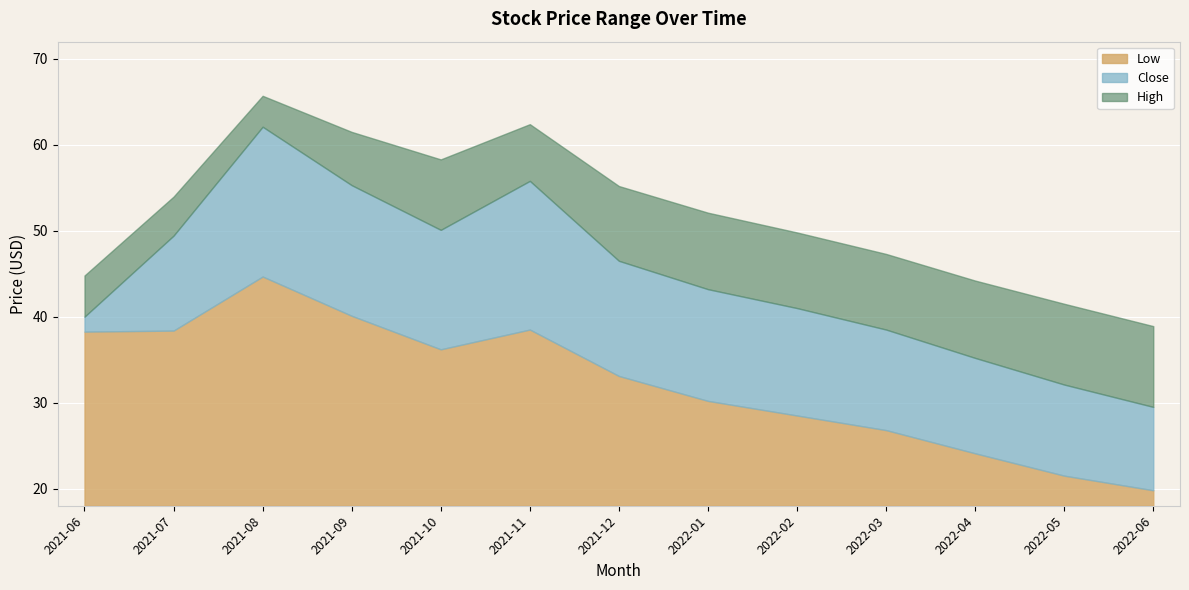

What is the difference between the maximum and minimum values in the High series?

26.8